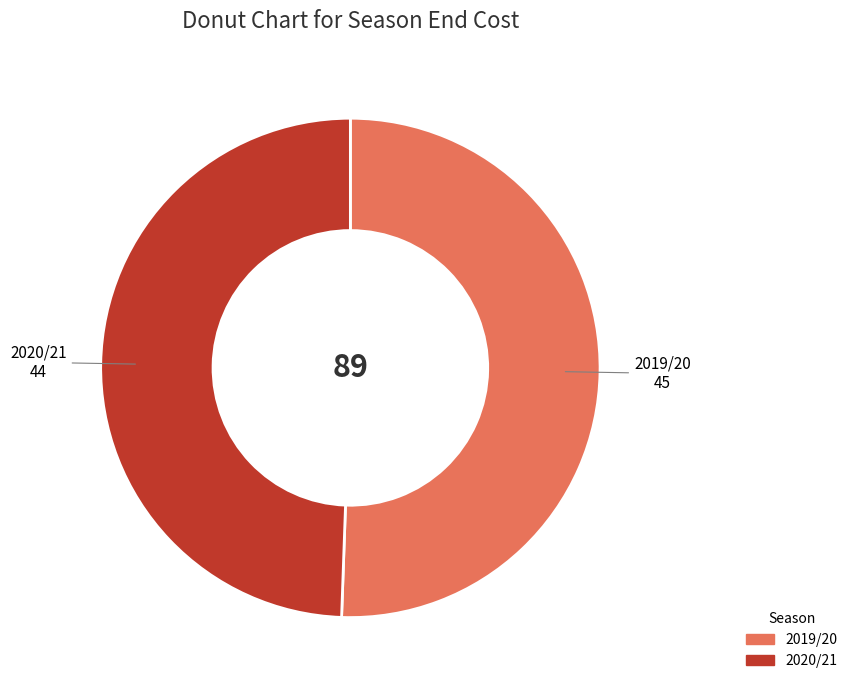

What is the largest slice in the pie chart?

2019/20